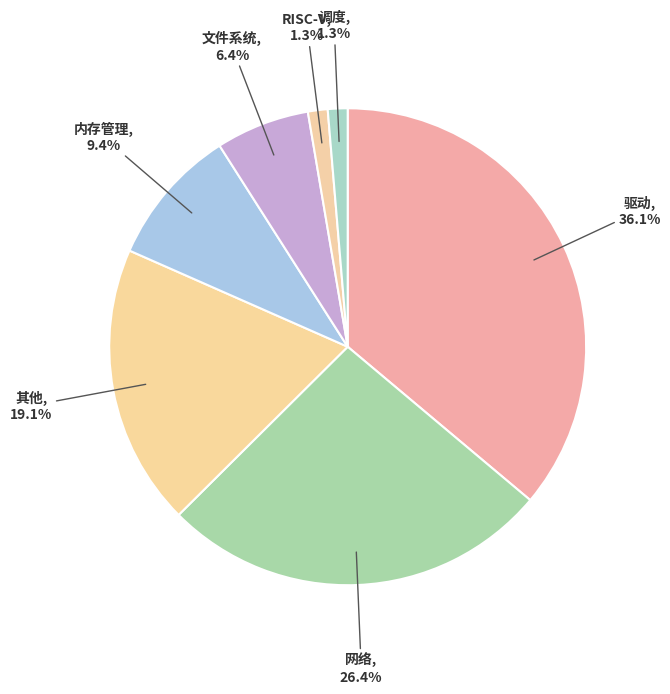

Which has a higher value, RISC-V or 内存管理?

内存管理